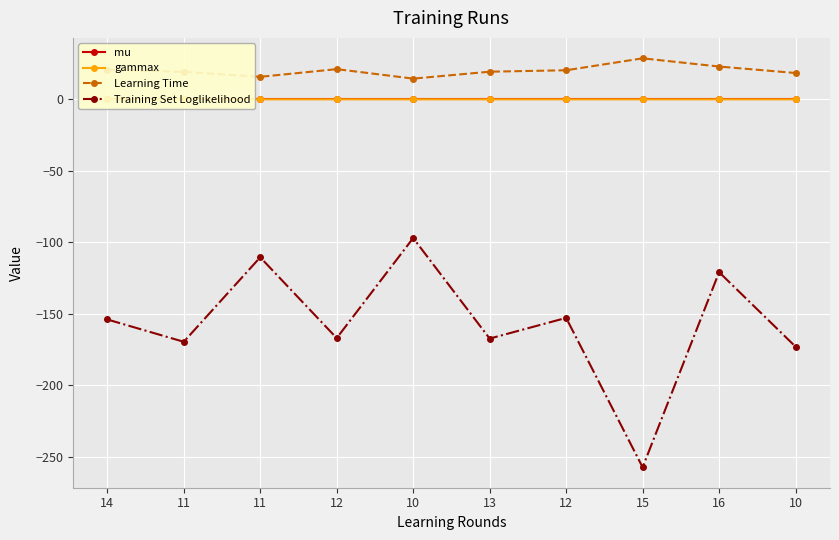

Where is Learning Time nearest to the value 21?

12